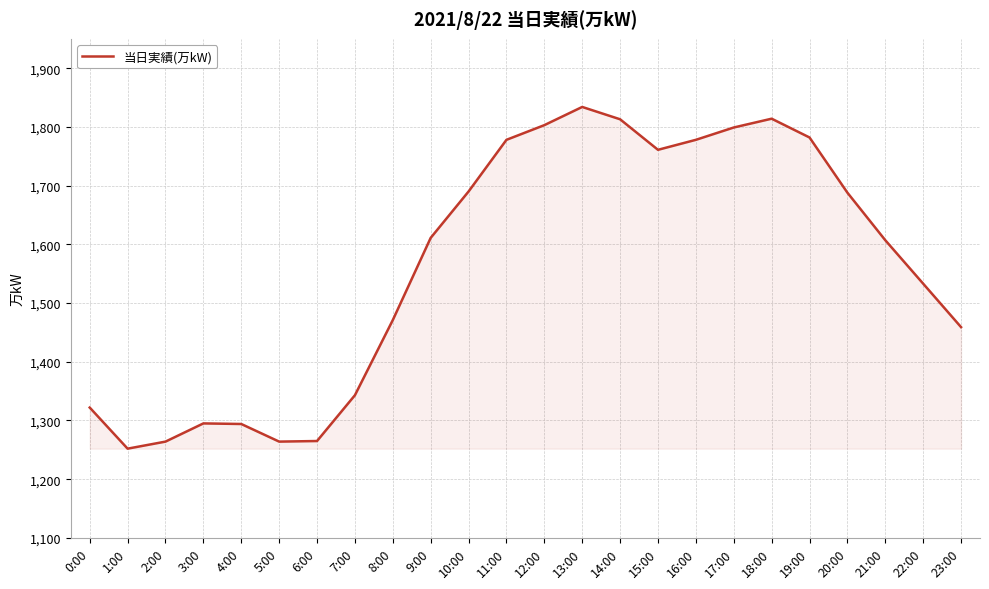

At which label is the value closest to 1543?

22:00